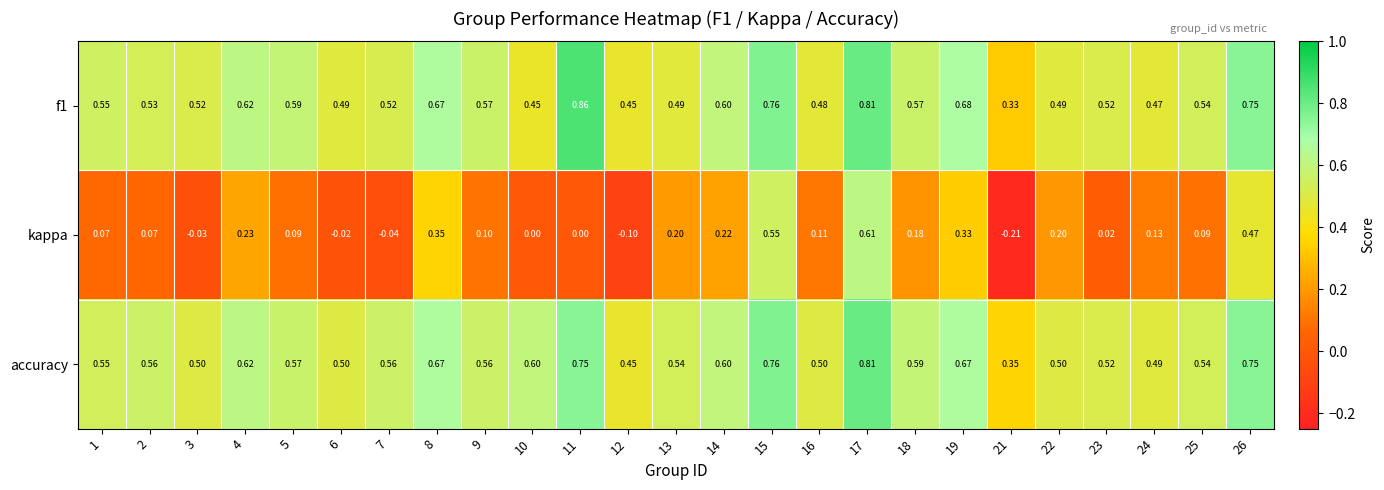

Between 11 and 12, which series saw the biggest shift?

f1